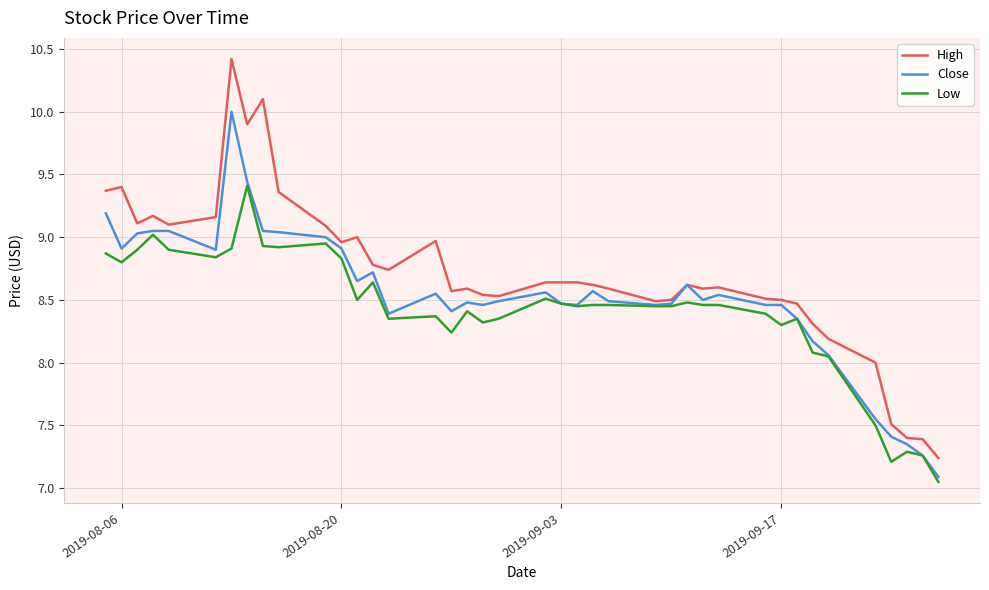

Which series has the largest range (max minus min)?

High